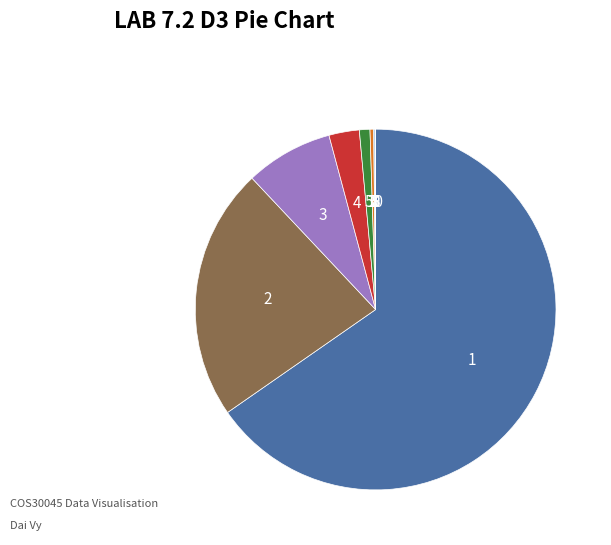

Which slice represents more than half of the pie?

i=1